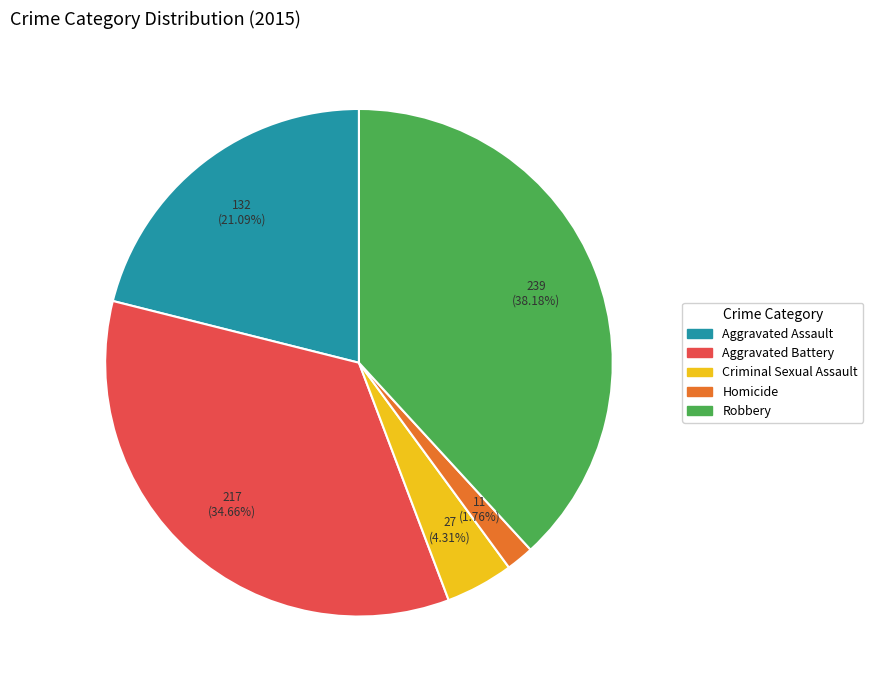

How many segments does this pie chart have?

5